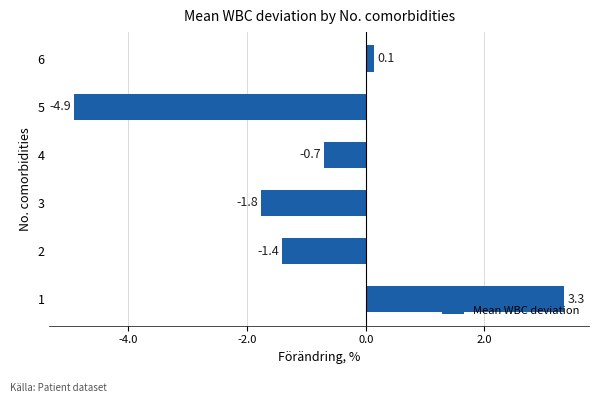

Reading bottom to top, list all the values displayed in this chart.

3.3	-1.4	-1.8	-0.7	-4.9	0.1